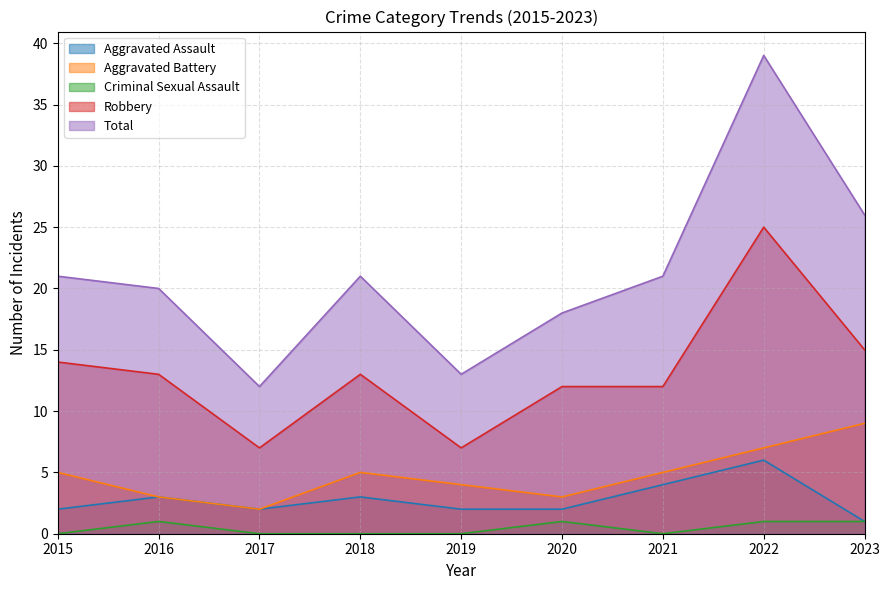

Is it true that Total equals 39 at 2022?

True